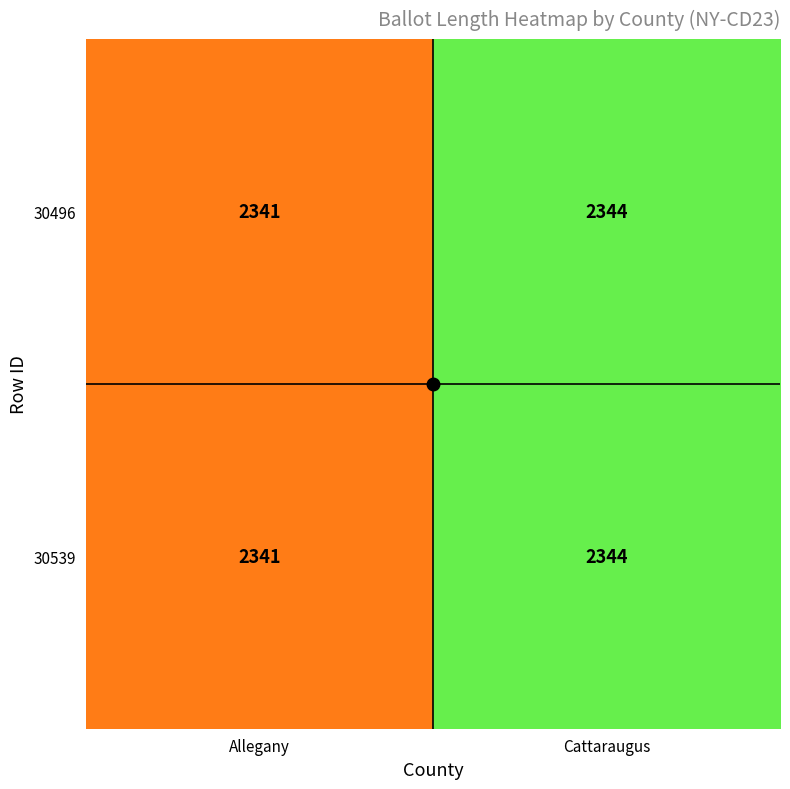

What is the smallest value displayed?

2341